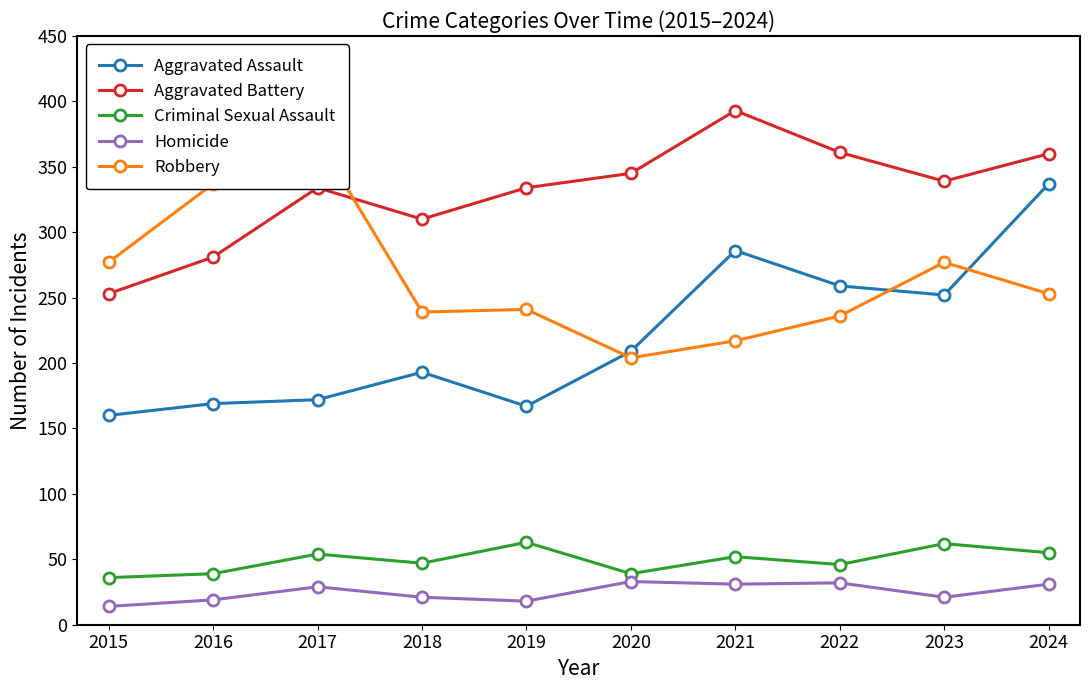

What are all the series names shown in the legend?

Aggravated Assault, Aggravated Battery, Criminal Sexual Assault, Homicide, Robbery